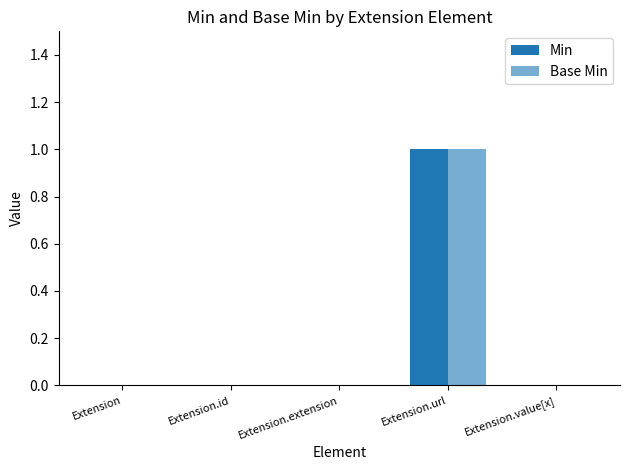

How many groups of bars are there?

5